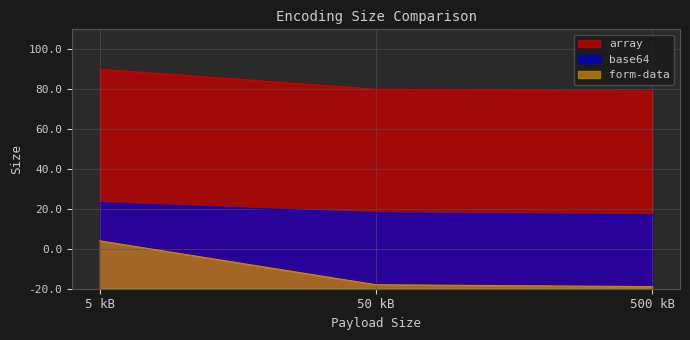

List the series in order of their overall mean, highest first.

array, base64, form-data